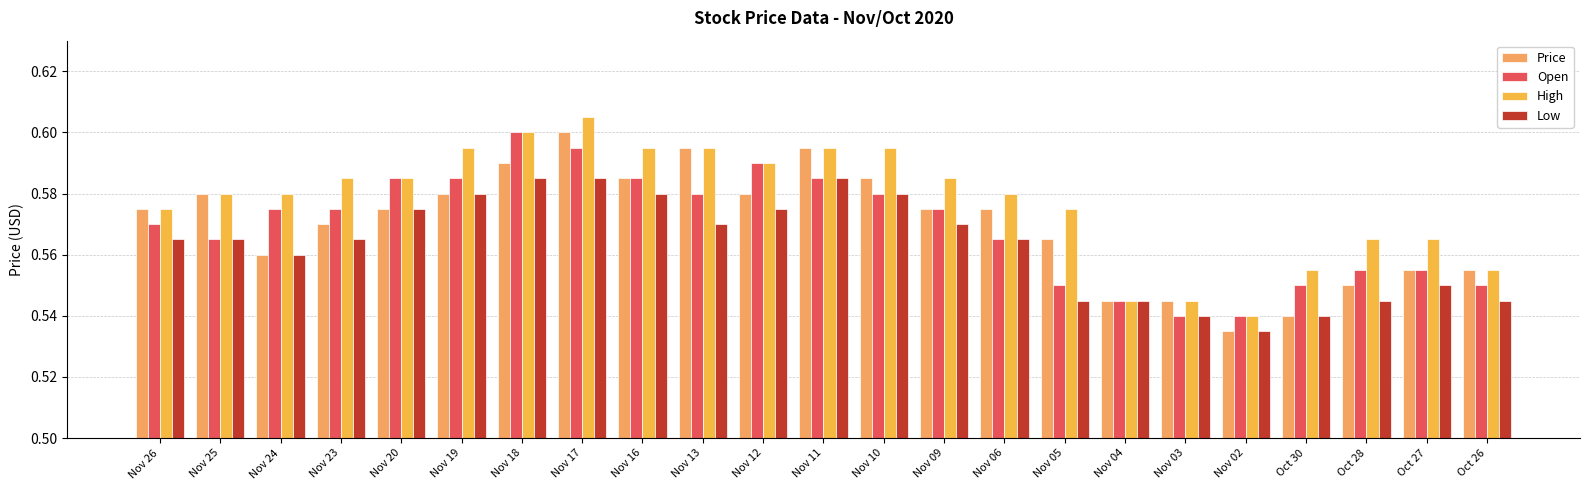

At which label does Open reach its minimum?

Nov 03